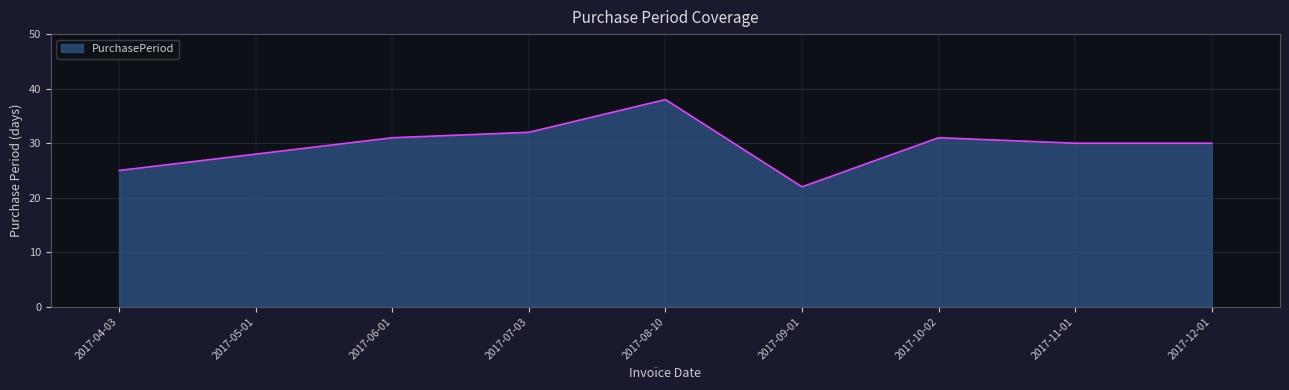

At which category does the chart reach its minimum across all series?

2017-09-01